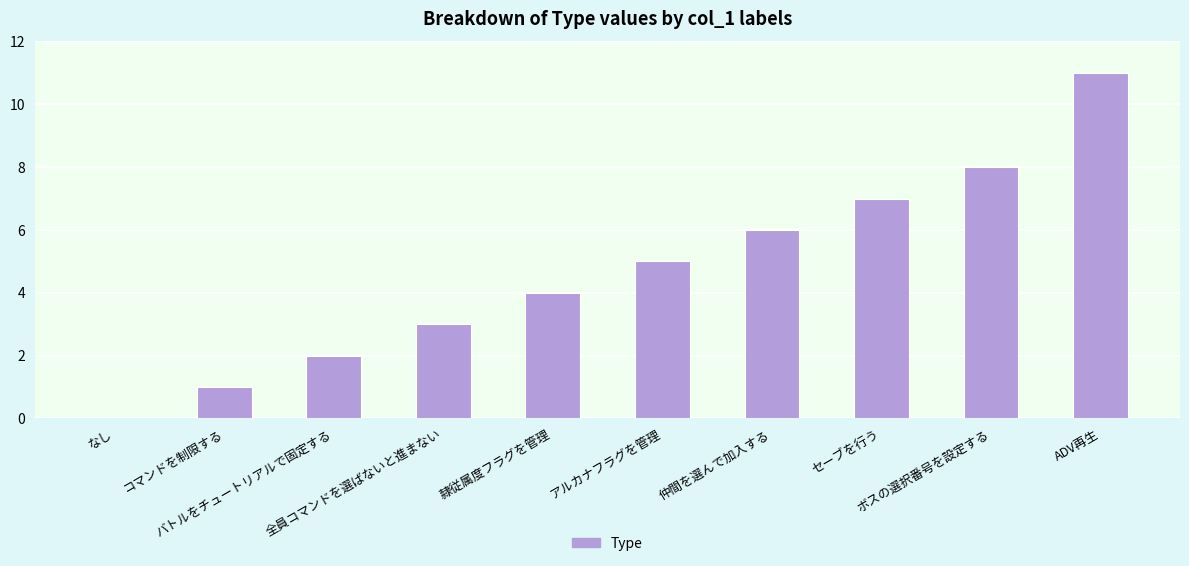

Is it true that the value at セーブを行う is 4?

False